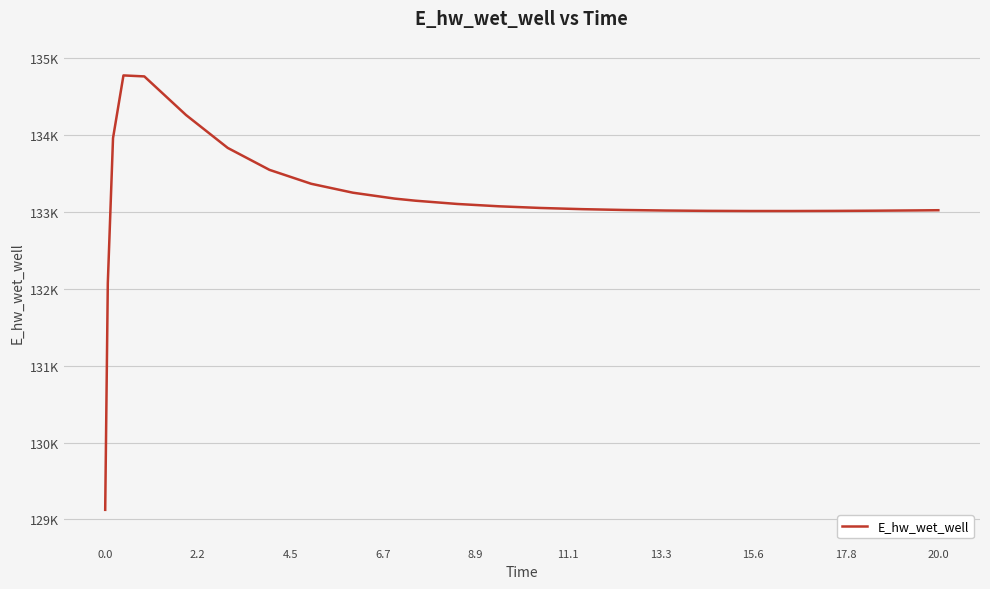

Does the chart have visible grid lines?

Yes